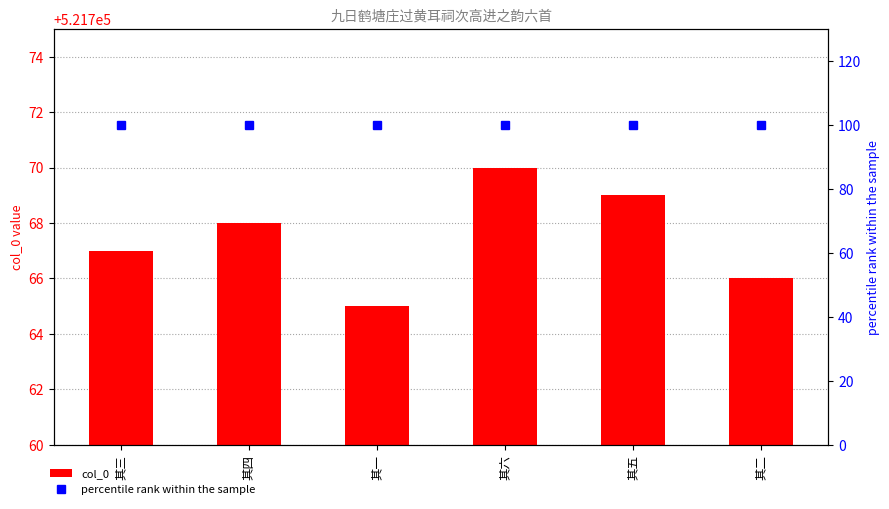

The col_0 series shows 521770 at 其六. True or false?

True